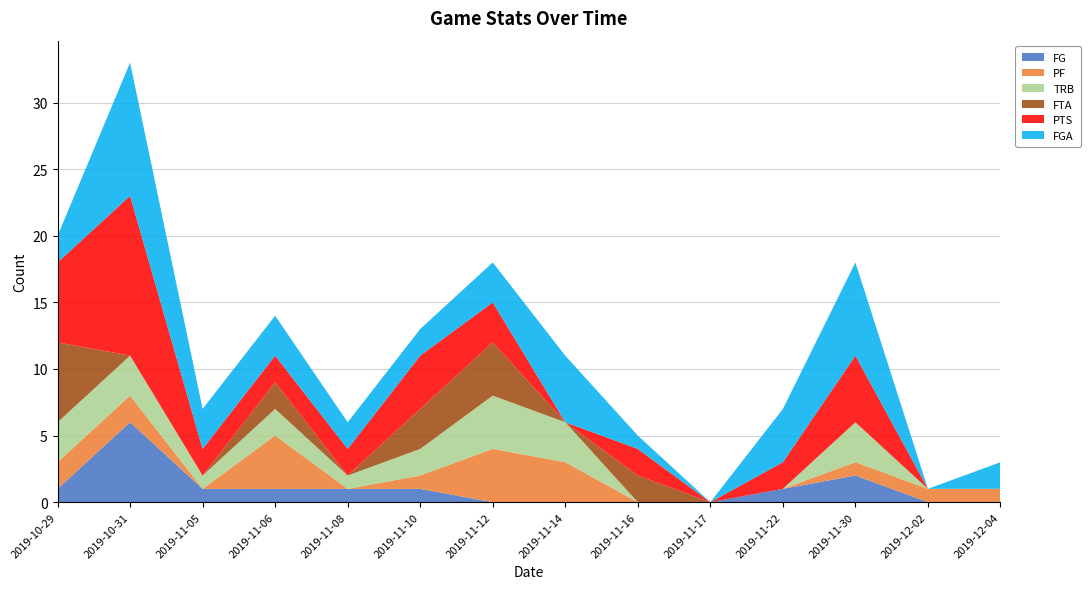

Reading right to left, extract all data points from this chart.

FG: 2019-12-04=0	2019-12-02=0	2019-11-30=2	2019-11-22=1	2019-11-17=0	2019-11-16=0	2019-11-14=0	2019-11-12=0	2019-11-10=1	2019-11-08=1	2019-11-06=1	2019-11-05=1	2019-10-31=6	2019-10-29=1
PF: 2019-12-04=1	2019-12-02=1	2019-11-30=1	2019-11-22=0	2019-11-17=0	2019-11-16=0	2019-11-14=3	2019-11-12=4	2019-11-10=1	2019-11-08=0	2019-11-06=4	2019-11-05=0	2019-10-31=2	2019-10-29=2
TRB: 2019-12-04=0	2019-12-02=0	2019-11-30=3	2019-11-22=0	2019-11-17=0	2019-11-16=0	2019-11-14=3	2019-11-12=4	2019-11-10=2	2019-11-08=1	2019-11-06=2	2019-11-05=1	2019-10-31=3	2019-10-29=3
FTA: 2019-12-04=0	2019-12-02=0	2019-11-30=0	2019-11-22=0	2019-11-17=0	2019-11-16=2	2019-11-14=0	2019-11-12=4	2019-11-10=3	2019-11-08=0	2019-11-06=2	2019-11-05=0	2019-10-31=0	2019-10-29=6
PTS: 2019-12-04=0	2019-12-02=0	2019-11-30=5	2019-11-22=2	2019-11-17=0	2019-11-16=2	2019-11-14=0	2019-11-12=3	2019-11-10=4	2019-11-08=2	2019-11-06=2	2019-11-05=2	2019-10-31=12	2019-10-29=6
FGA: 2019-12-04=2	2019-12-02=0	2019-11-30=7	2019-11-22=4	2019-11-17=0	2019-11-16=1	2019-11-14=5	2019-11-12=3	2019-11-10=2	2019-11-08=2	2019-11-06=3	2019-11-05=3	2019-10-31=10	2019-10-29=2